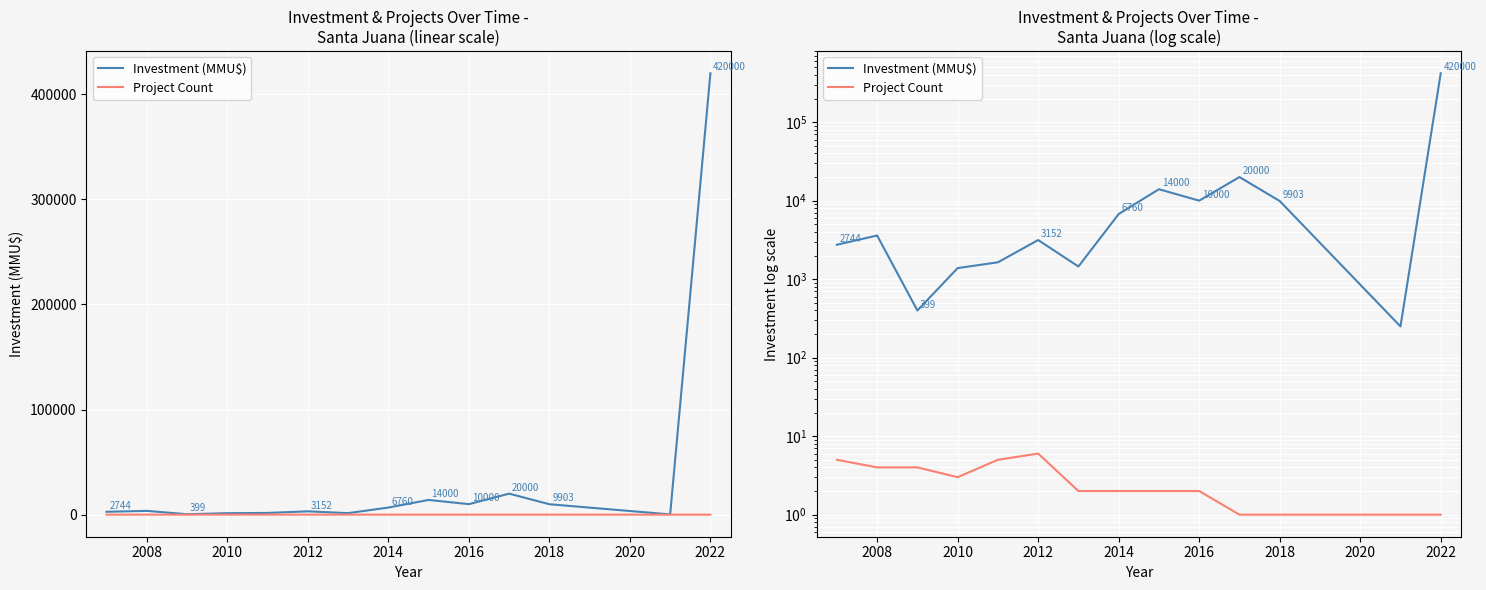

Is the value of Project Count at 12 greater than the value of Investment (MMU$) at 13?

No